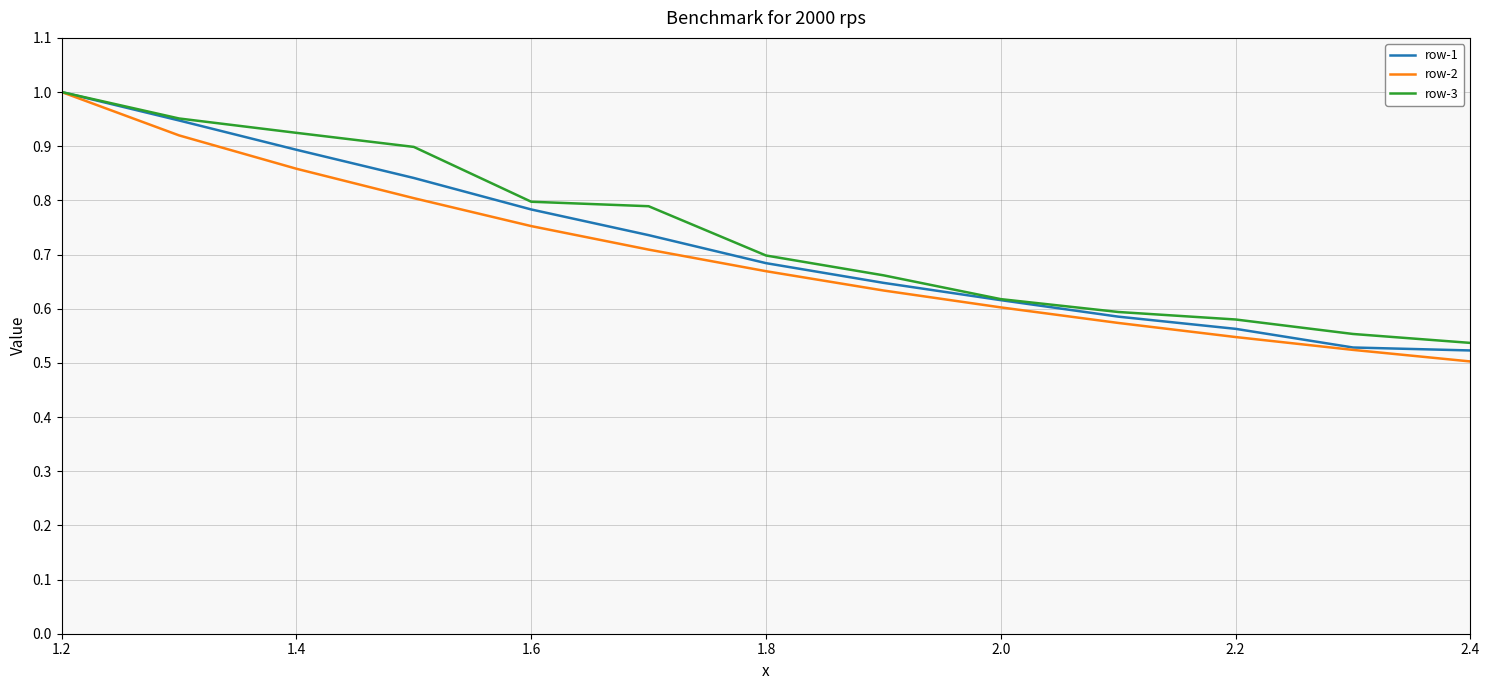

Which series has the widest spread of values?

row-2